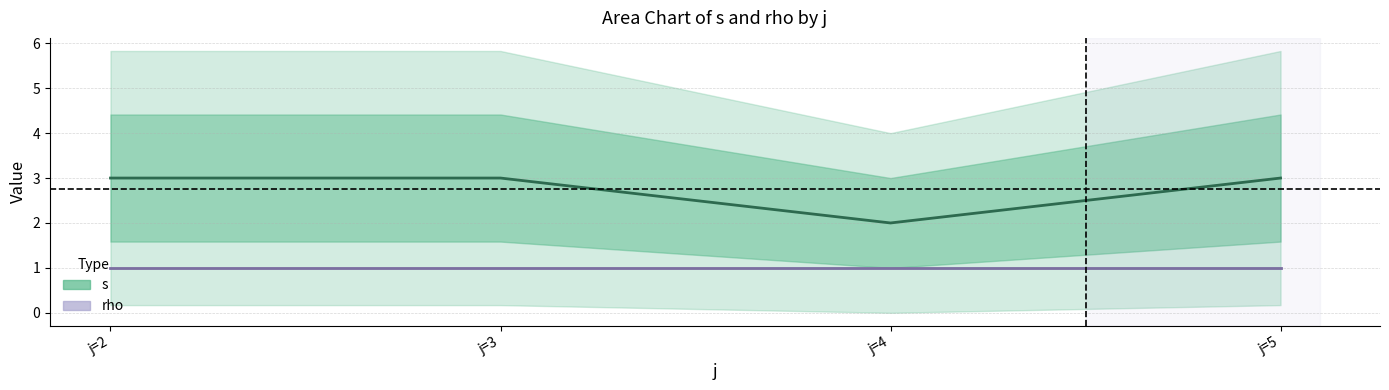

True or false: s (mean) and rho (mean) intersect in this chart.

False